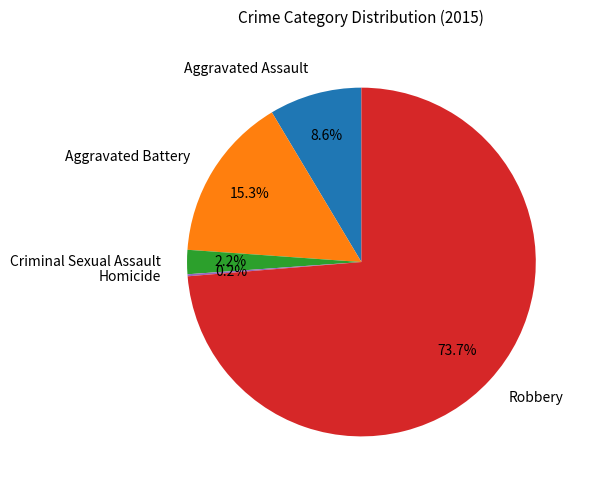

To the nearest percent, what is the combined percentage of Aggravated Battery and Criminal Sexual Assault?

18%